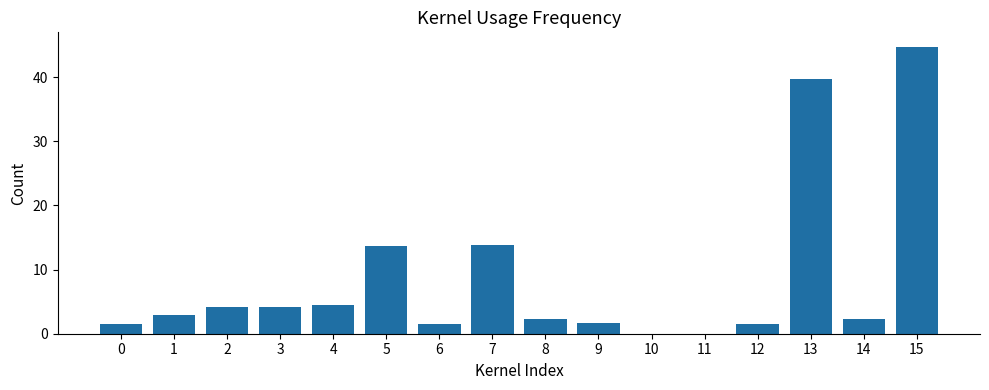

Is it true that the value at 7 is 13.9?

True